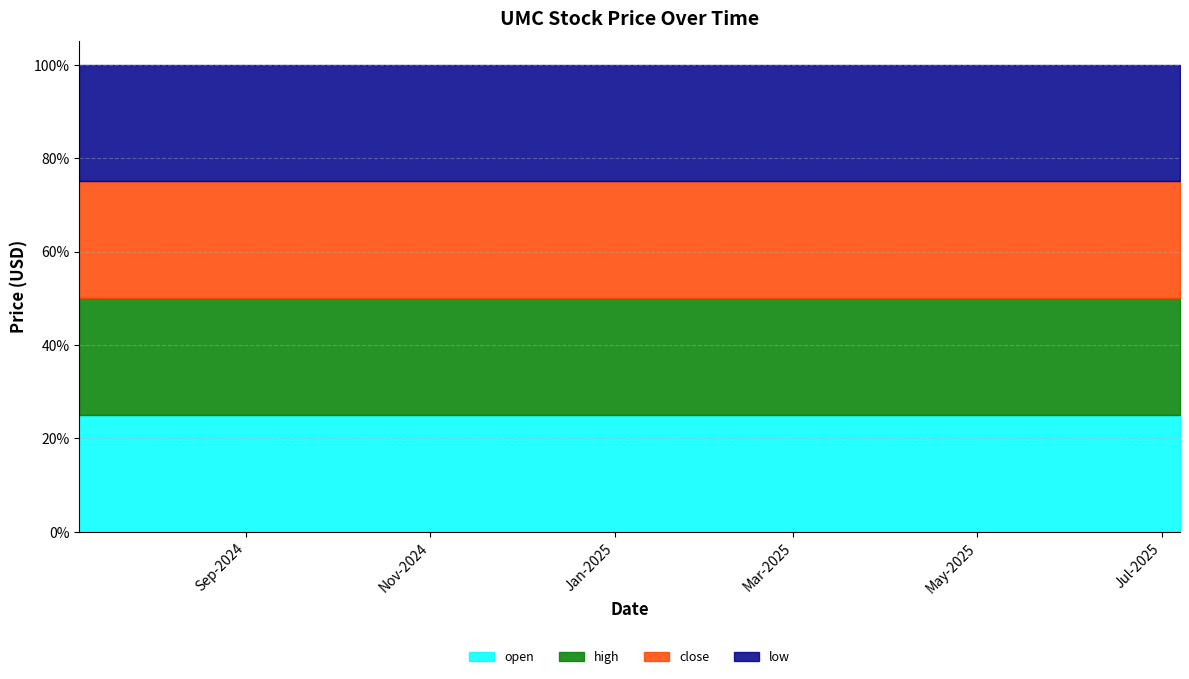

At which label is close closest to 9?

2024-07-08